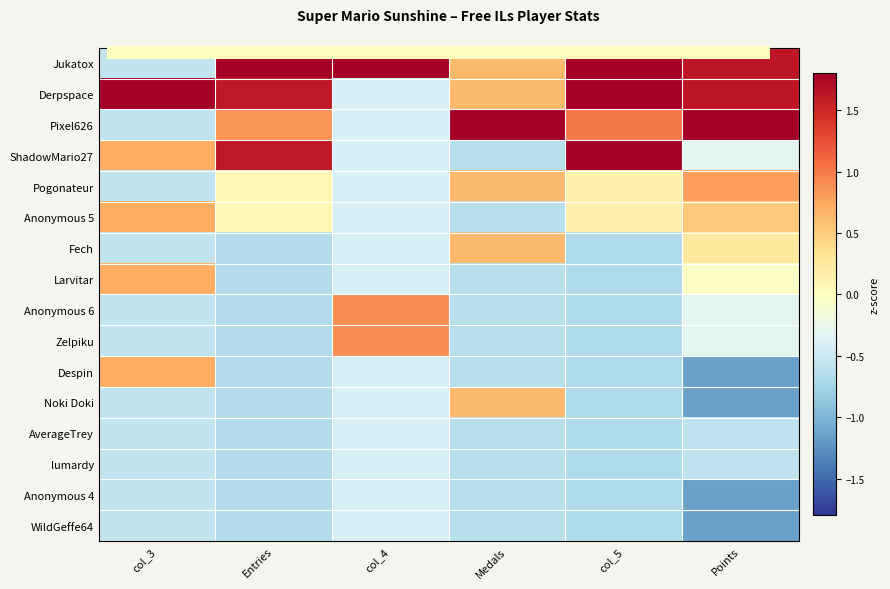

At how many categories does at least one series exceed 0?

6